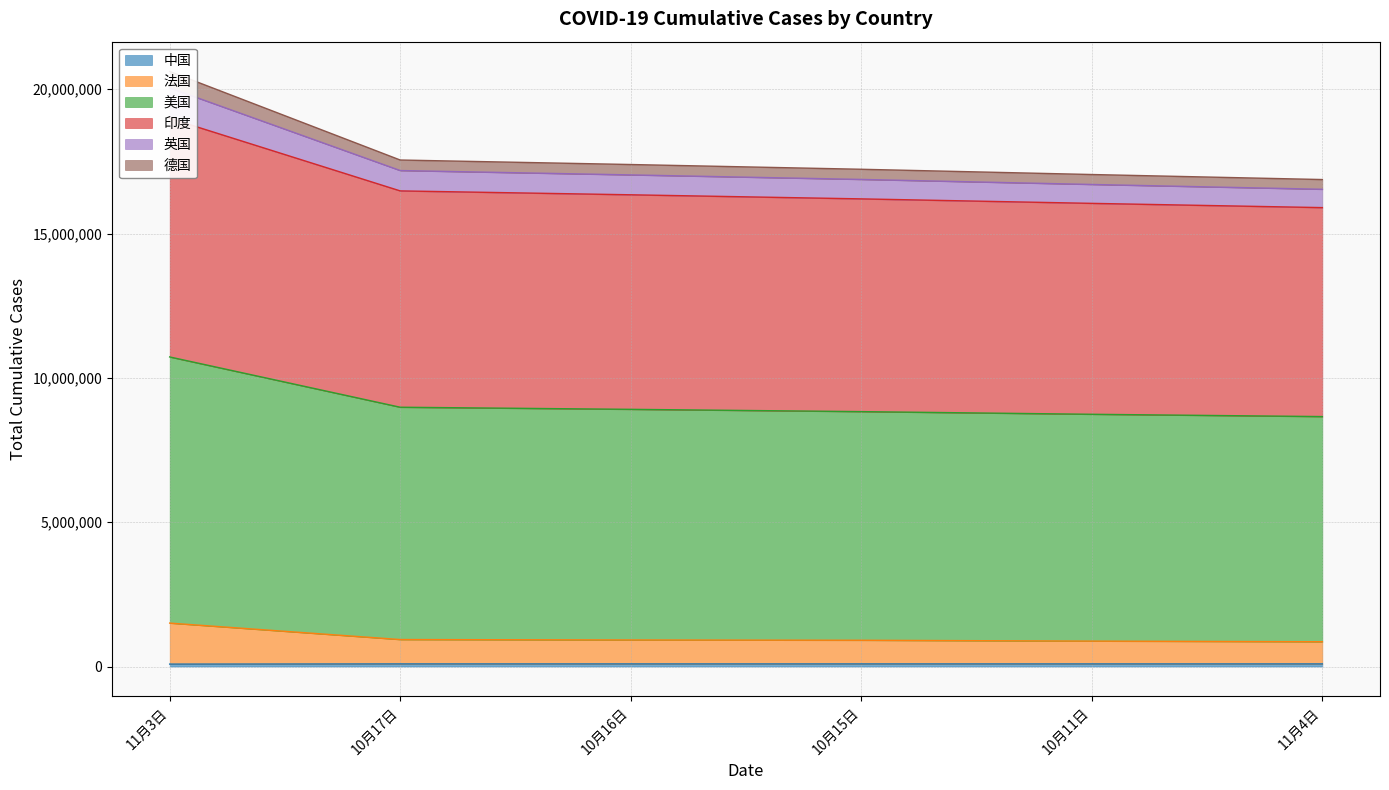

True or false: 英国 and 德国 intersect in this chart.

False